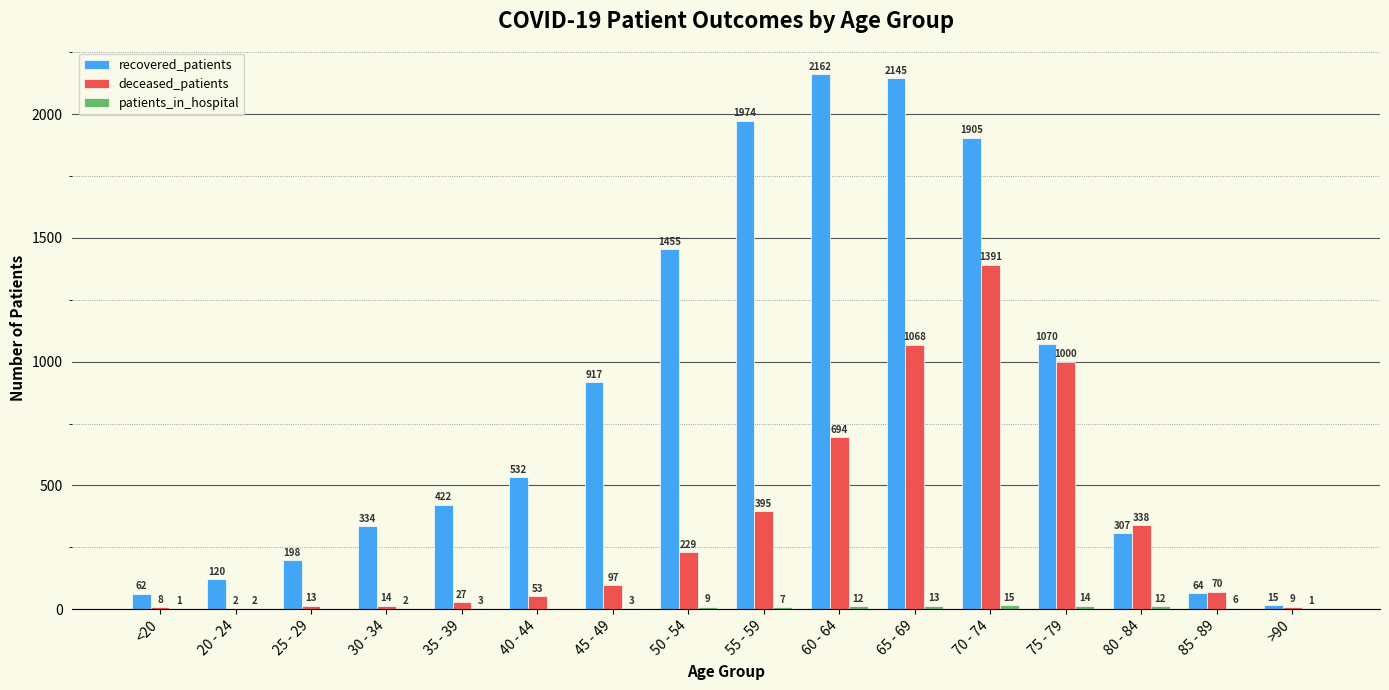

The value of recovered_patients at 40 - 44 is 855. True or false?

False